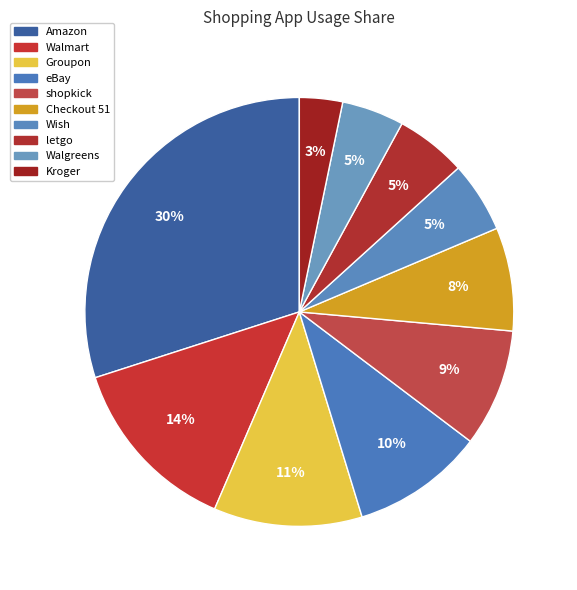

Does Wish account for over 50% of the chart?

No